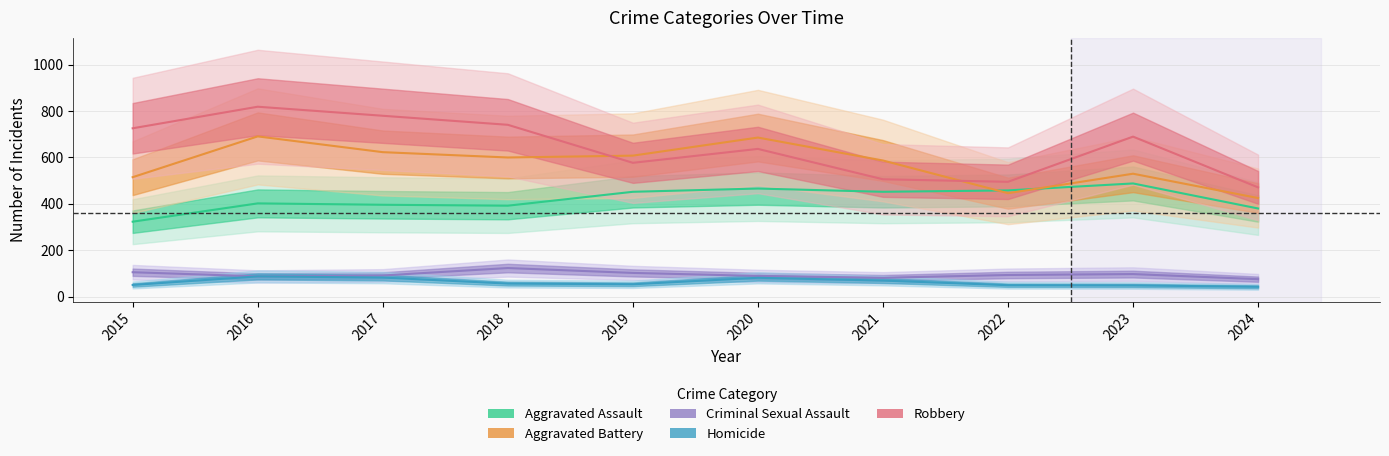

Is it true that Aggravated Battery equals 587 at 2021?

True